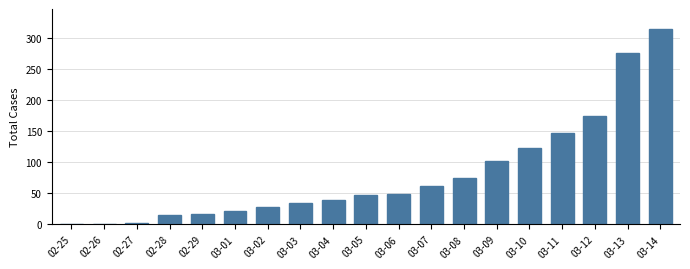

Which category has the highest value across all series?

03-14